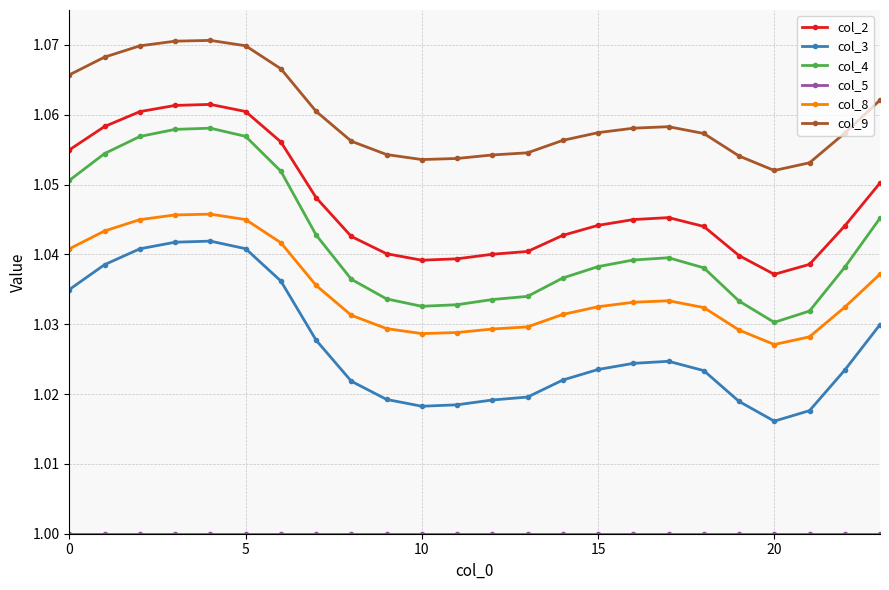

True or false: col_3 and col_9 cross at least once.

False